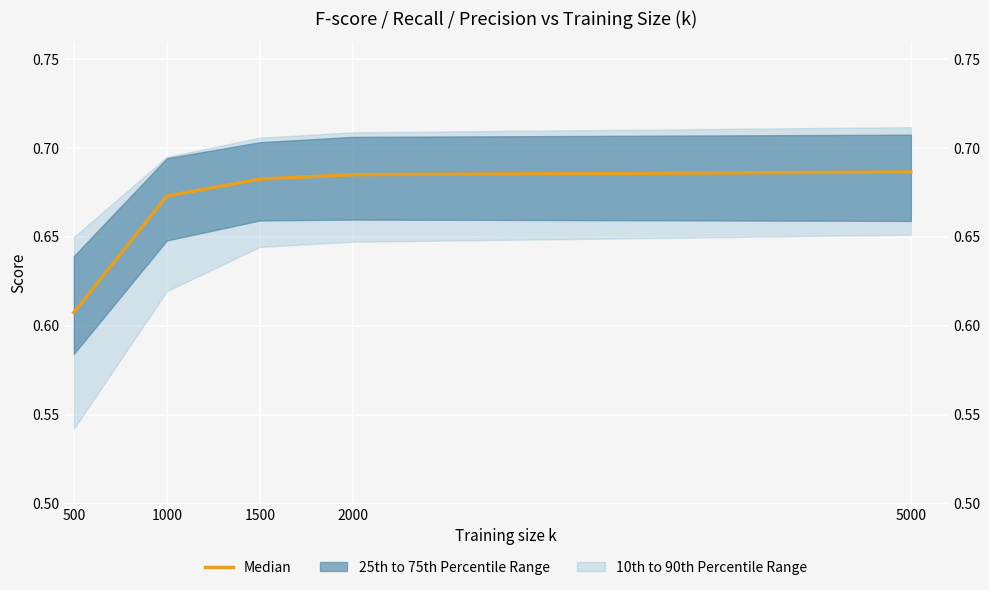

What value does the data have at 5000?

0.7